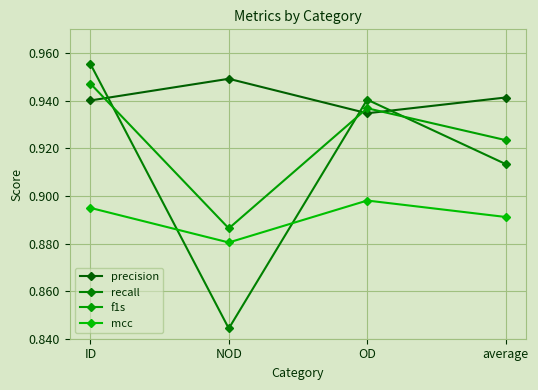

What position from the left is average?

4